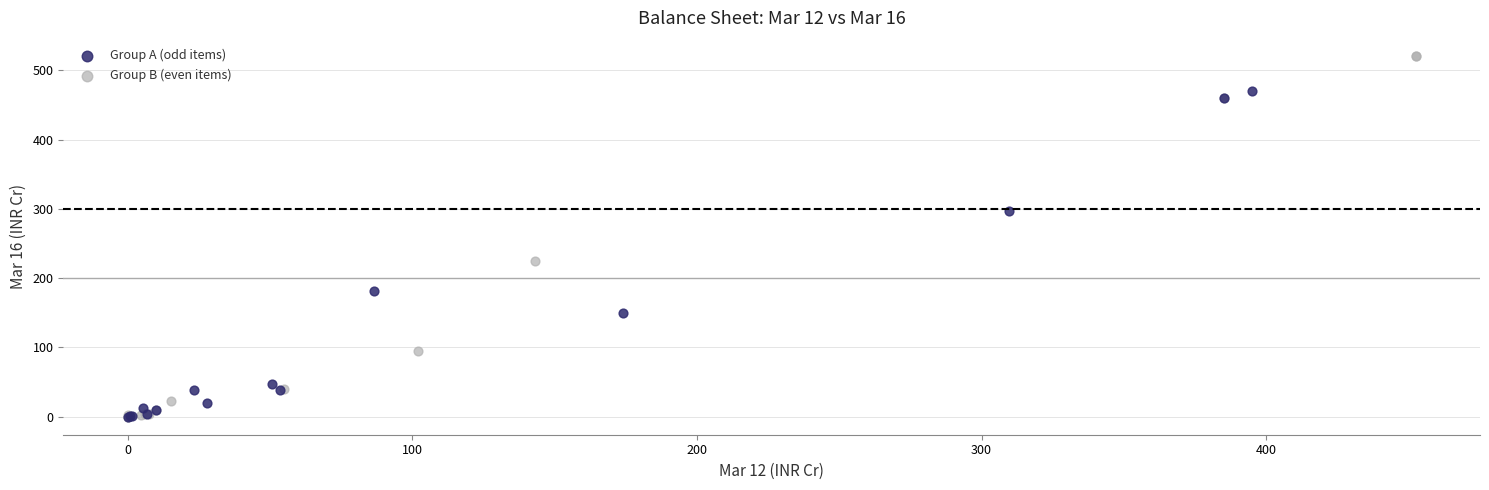

Which series has the largest Y range (max minus min)?

Group B (even items)